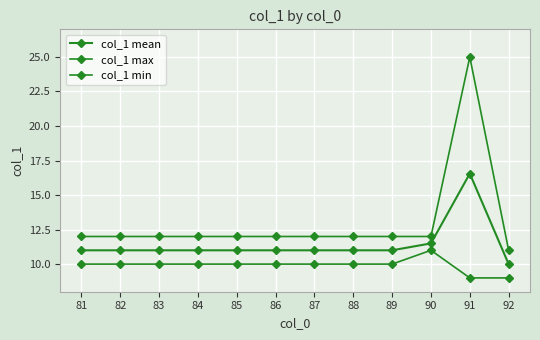

Is this an area chart (filled region under the line)?

No